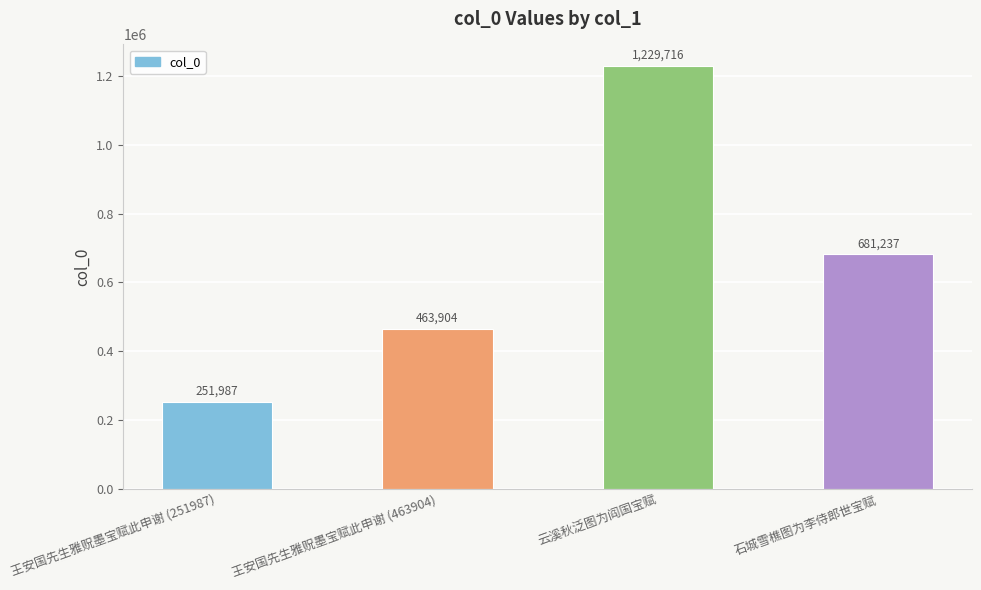

What is the sum of the values at 云溪秋泛图为阎国宝赋 and 石城雪樵图为李侍郎世宝赋?

1910953